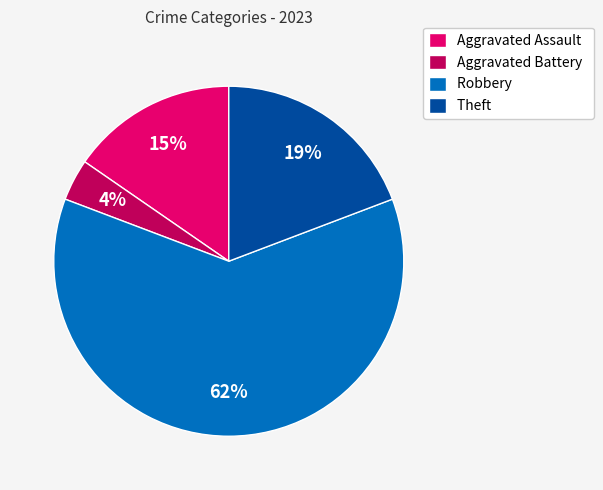

Which category has the smallest portion of the pie?

Aggravated Battery